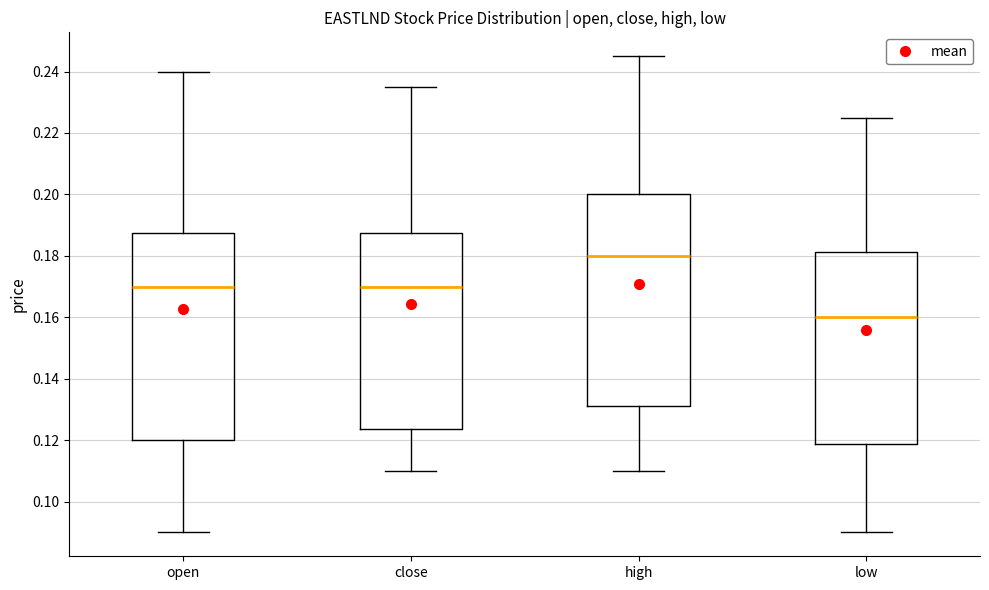

Reading left to right, read every box against the y-axis: the position of its median line, the range the box covers, and the ends of its whiskers. The values are not printed on the chart, so give them approximately, as read against the axis.

open: median 0.170, box 0.120 to 0.188, whiskers 0.090 to 0.240
close: median 0.170, box 0.124 to 0.188, whiskers 0.110 to 0.236
high: median 0.180, box 0.132 to 0.200, whiskers 0.110 to 0.246
low: median 0.160, box 0.118 to 0.182, whiskers 0.090 to 0.226